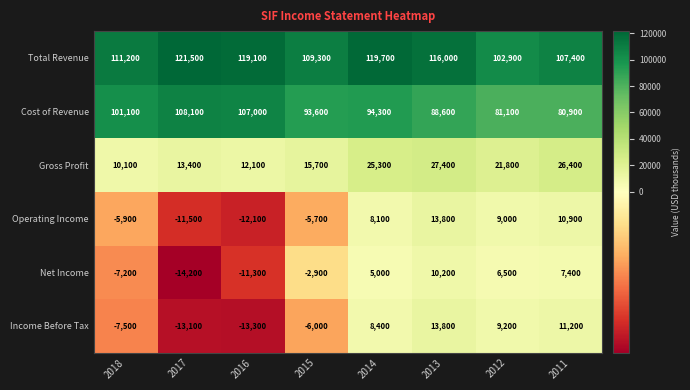

The value of Cost of Revenue at 2018 is 54891. True or false?

False